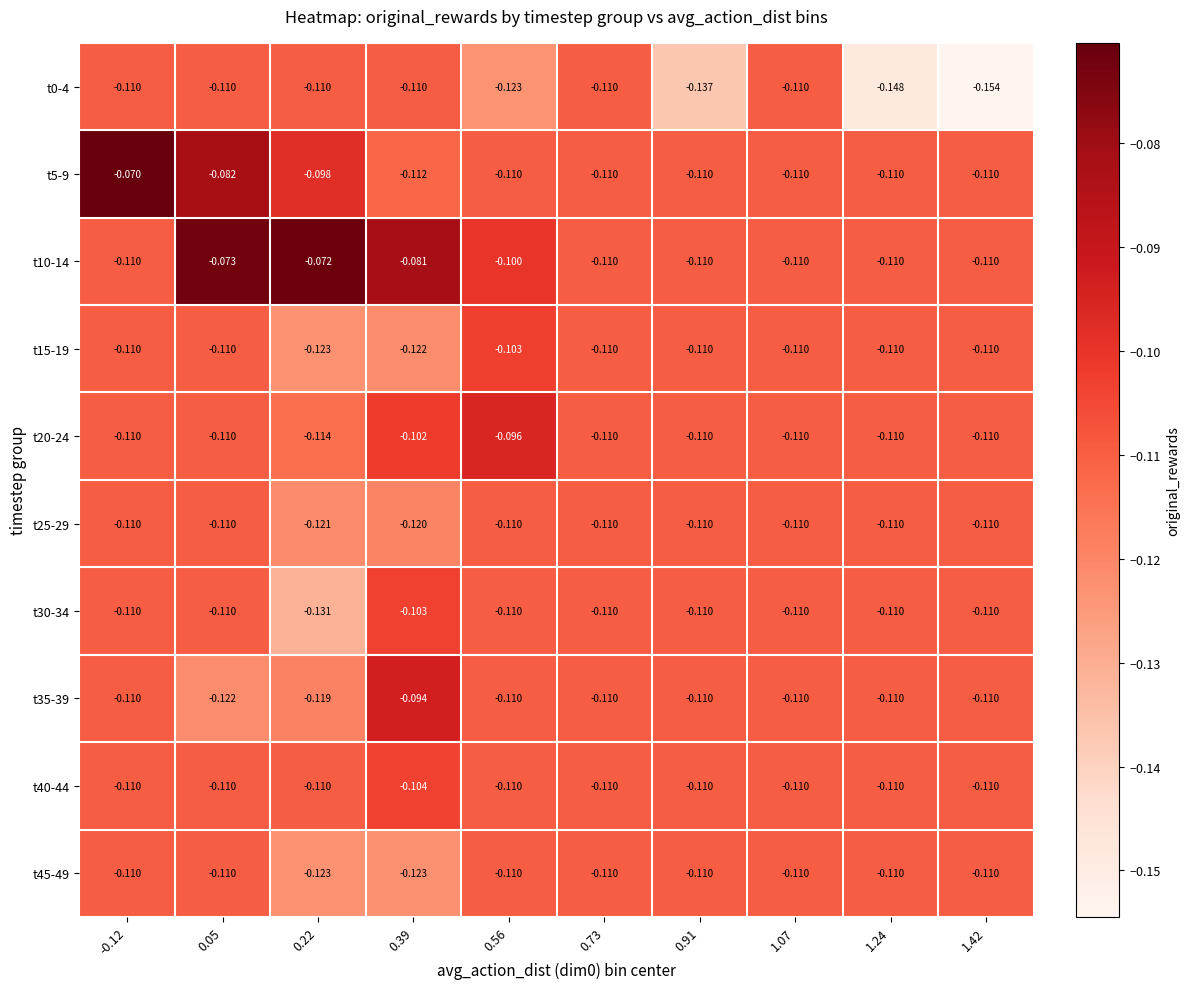

Is the value of t10-14 at 0.39 greater than the value of t15-19 at -0.12?

Yes